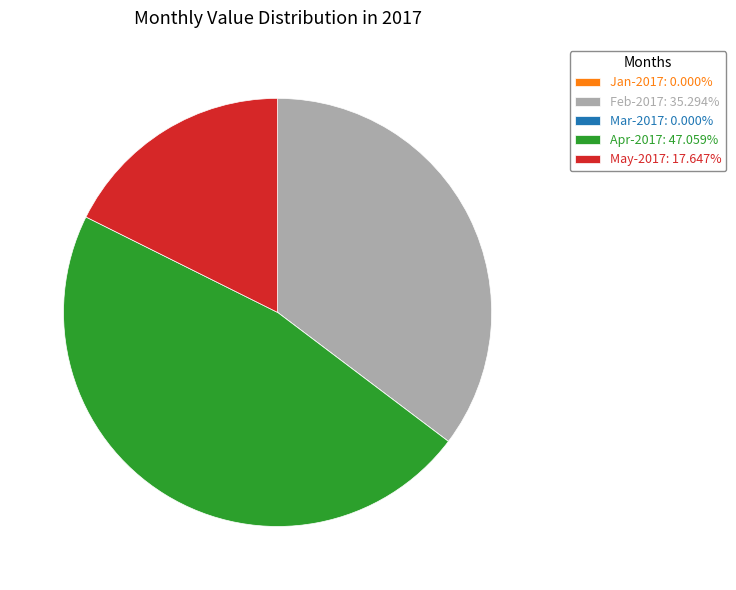

Is there a majority slice in this chart?

No